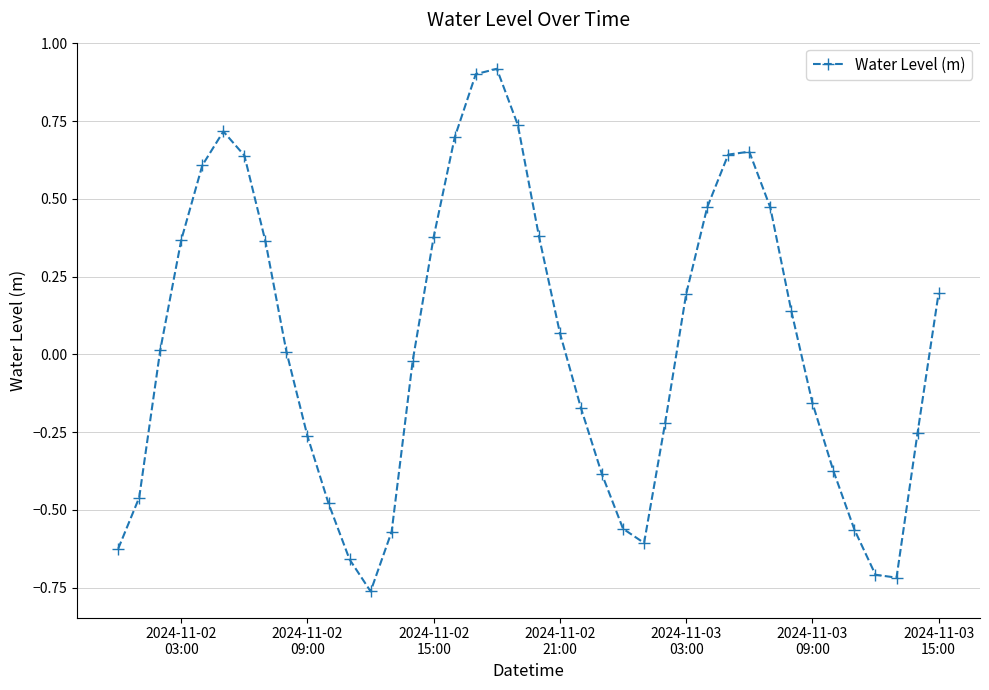

What is the greatest value displayed?

0.9